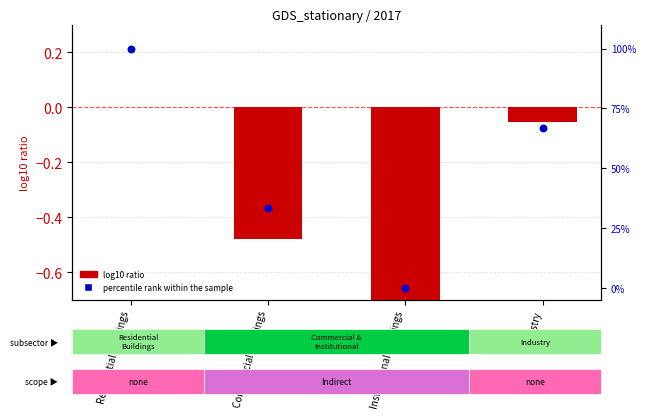

At which category is the sum across all series the highest?

Residential Buildings